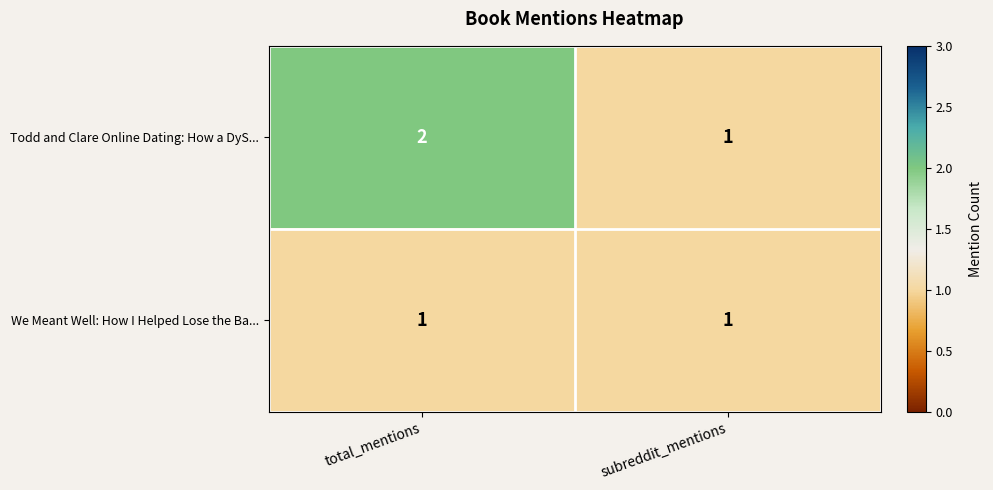

Which series has the largest range (max minus min)?

Todd and Clare Online Dating: How a DyS...